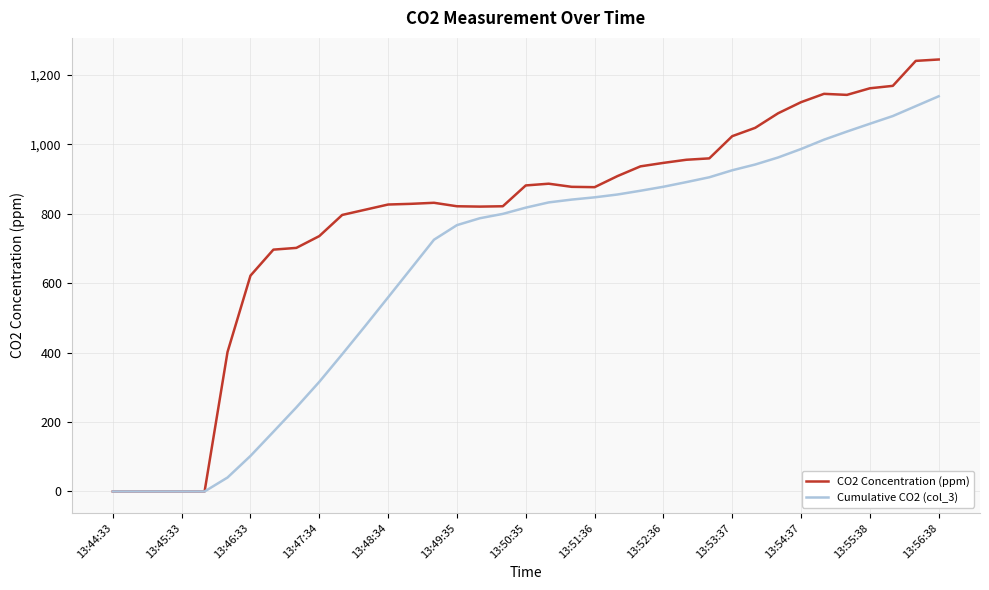

Rank the series by their average value, from highest to lowest.

CO2 Concentration (ppm), Cumulative CO2 (col_3)